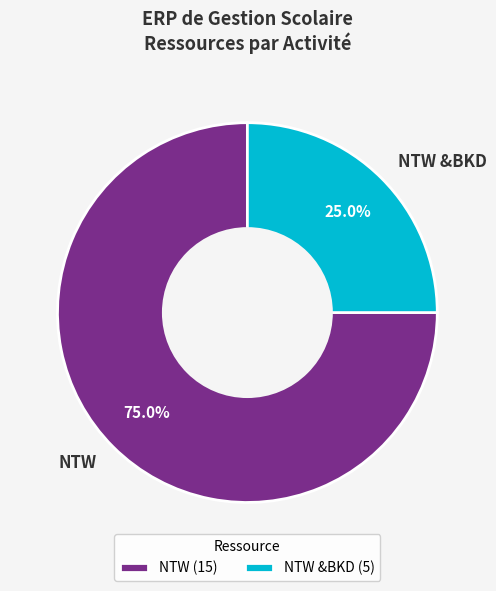

Which has a higher value, NTW or NTW &BKD?

NTW